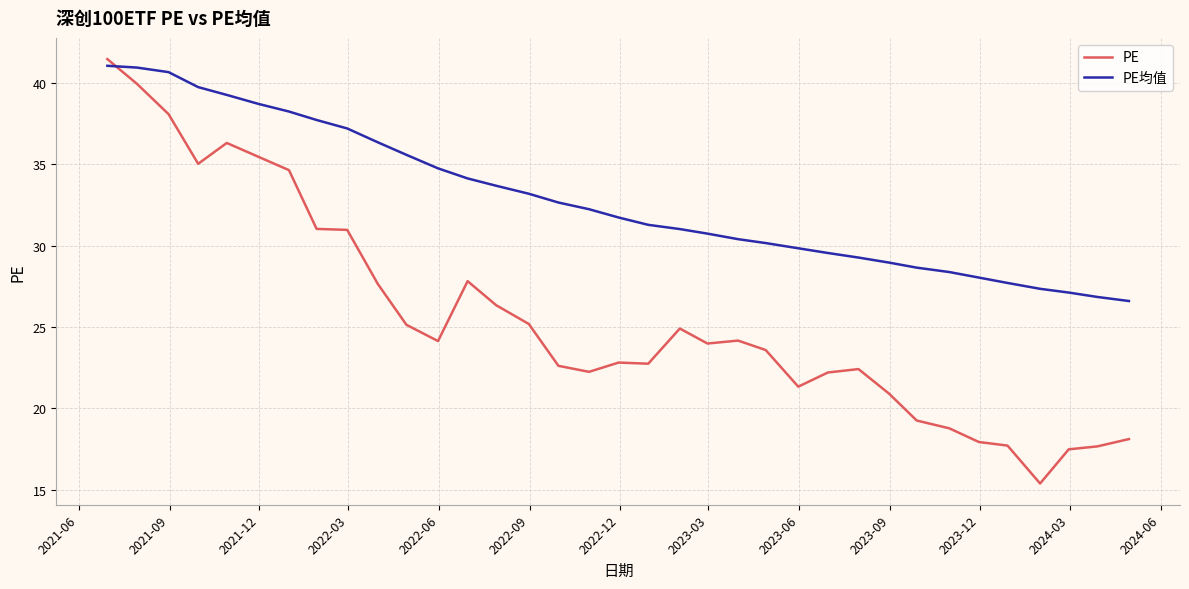

What is the minimum value for PE均值?

26.6